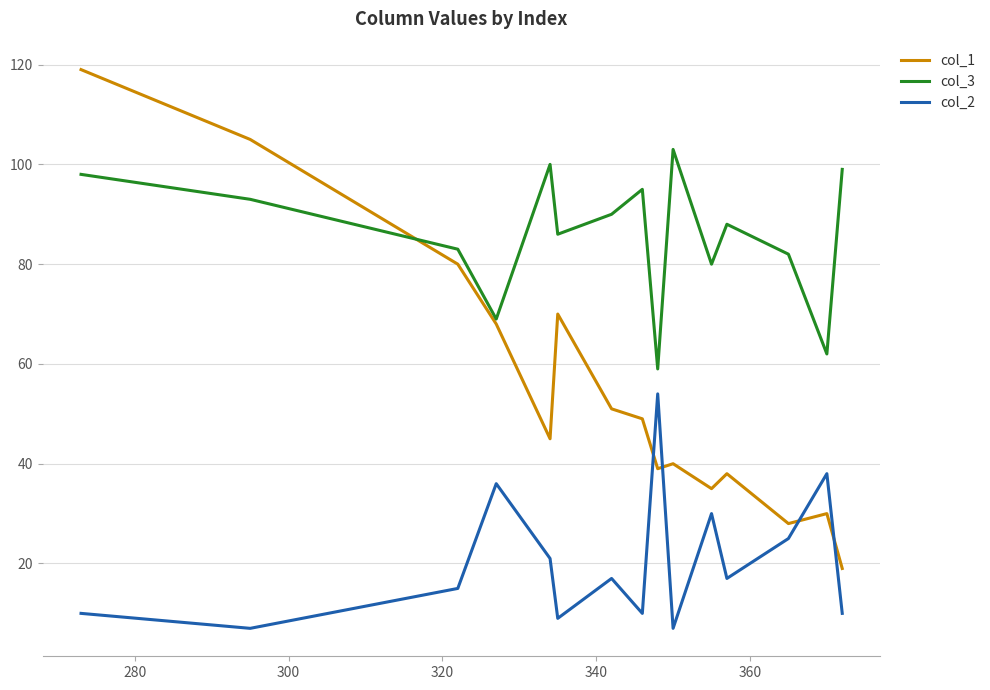

Which series has the largest total across all categories?

col_3